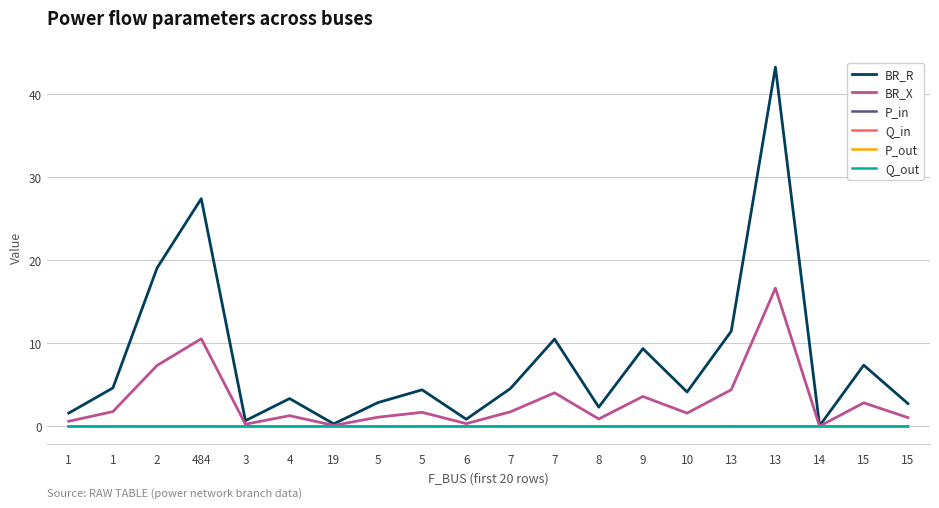

How many lines are shown in the chart?

6